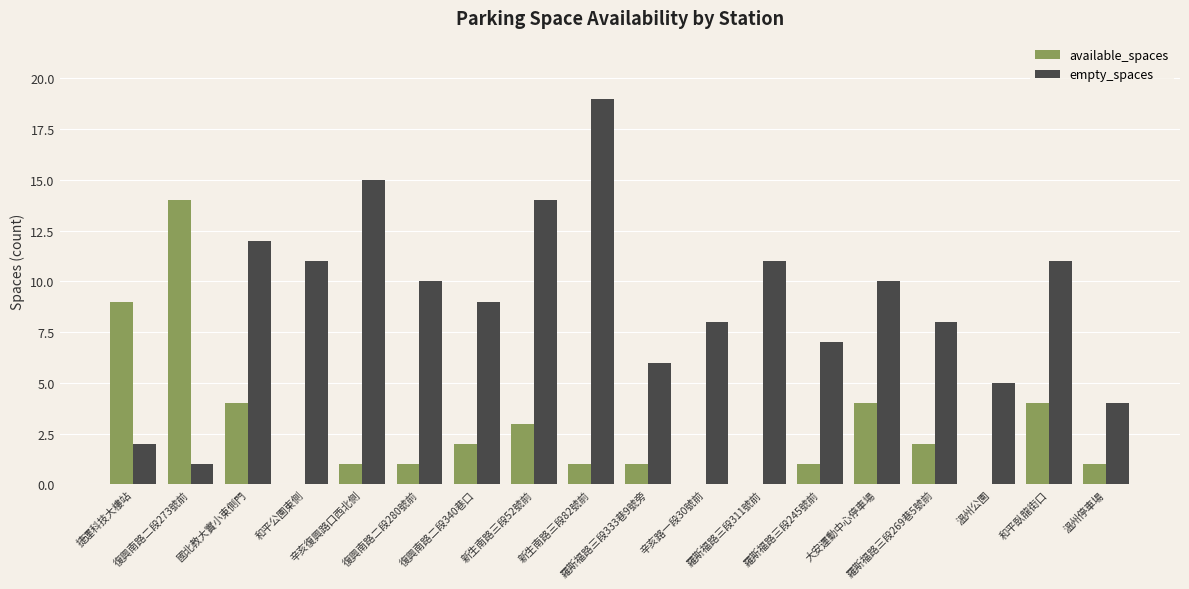

Reading left to right, list all the values displayed in this chart.

available_spaces: 9	14	4	0	1	1	2	3	1	1	0	0	1	4	2	0	4	1
empty_spaces: 2	1	12	11	15	10	9	14	19	6	8	11	7	10	8	5	11	4